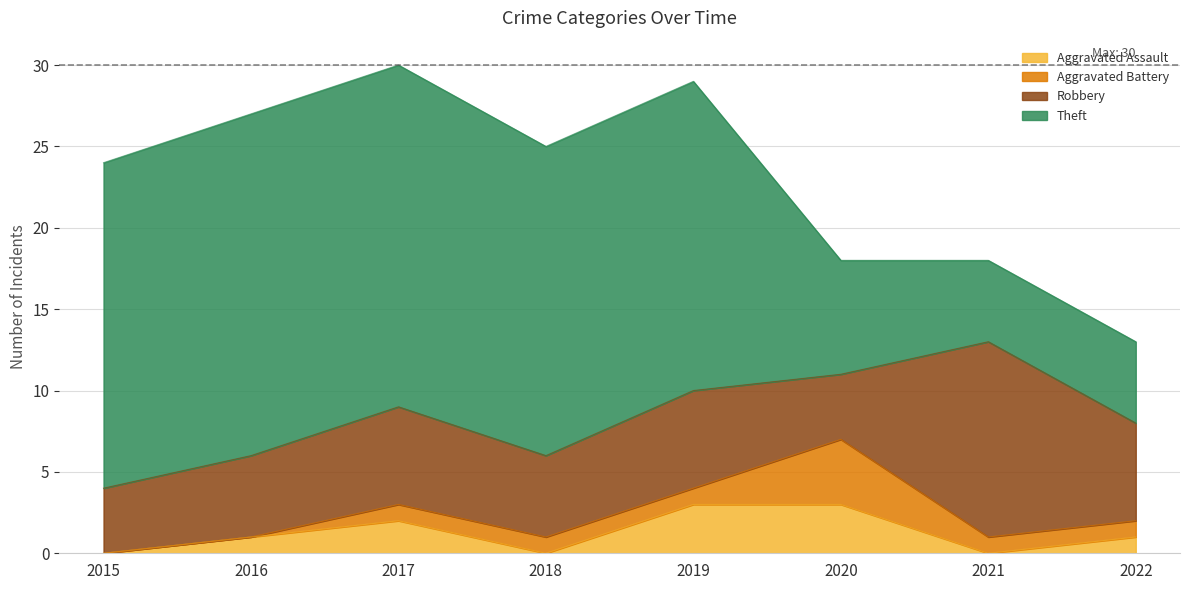

What is the difference between the Theft values at 2017 and 2020?

14